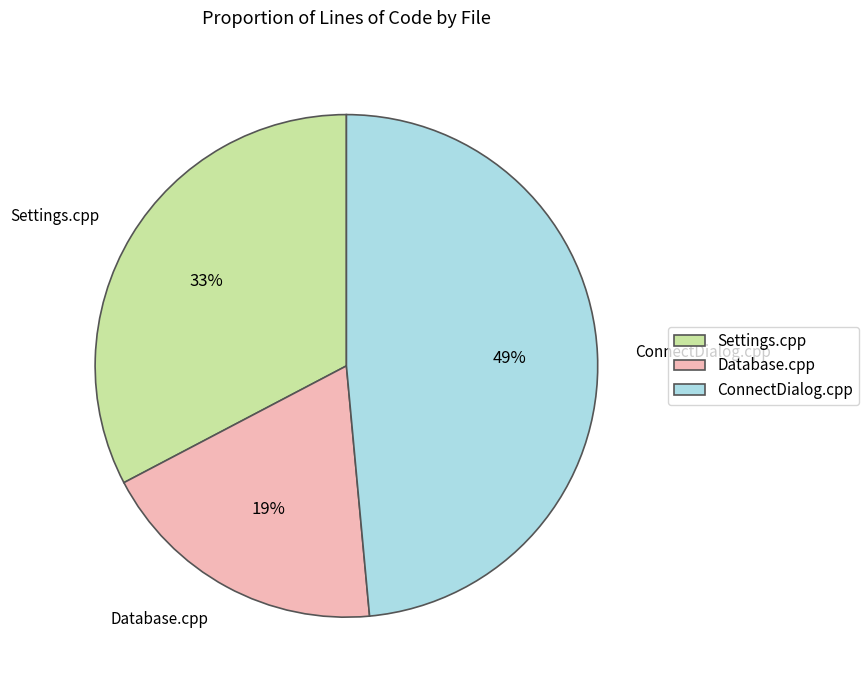

How many segments does this pie chart have?

3